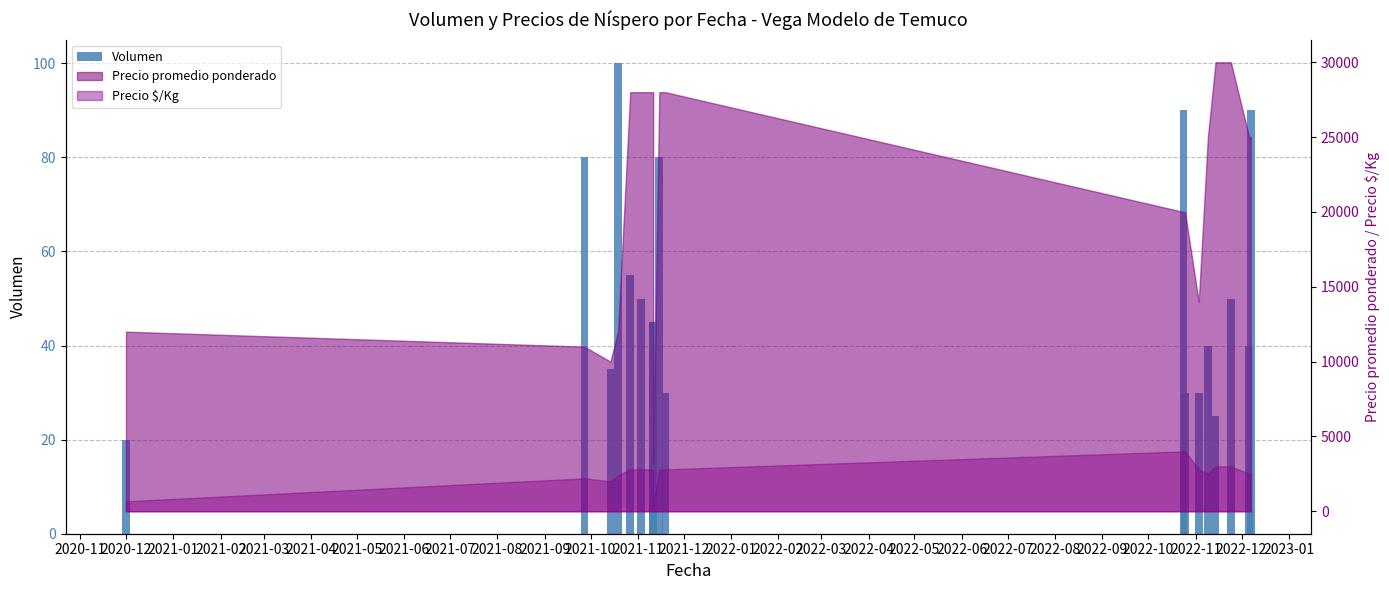

Which category has the lowest value across all series?

2020-12